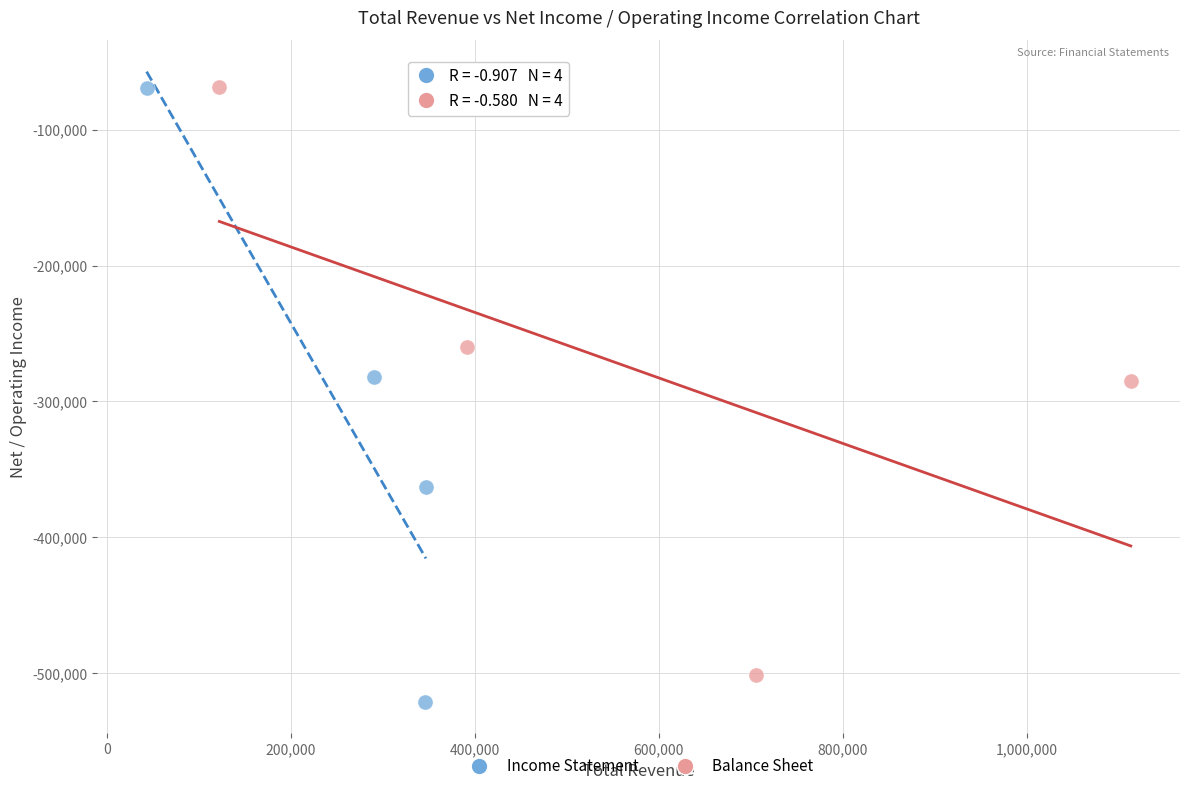

Which series reaches the minimum Y coordinate?

Income Statement